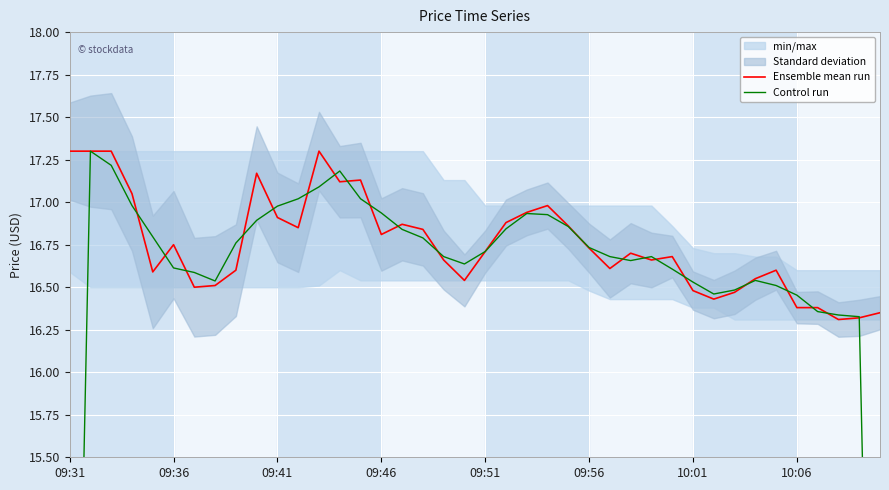

The Ensemble mean run series shows 16.9 at 09:41. True or false?

True